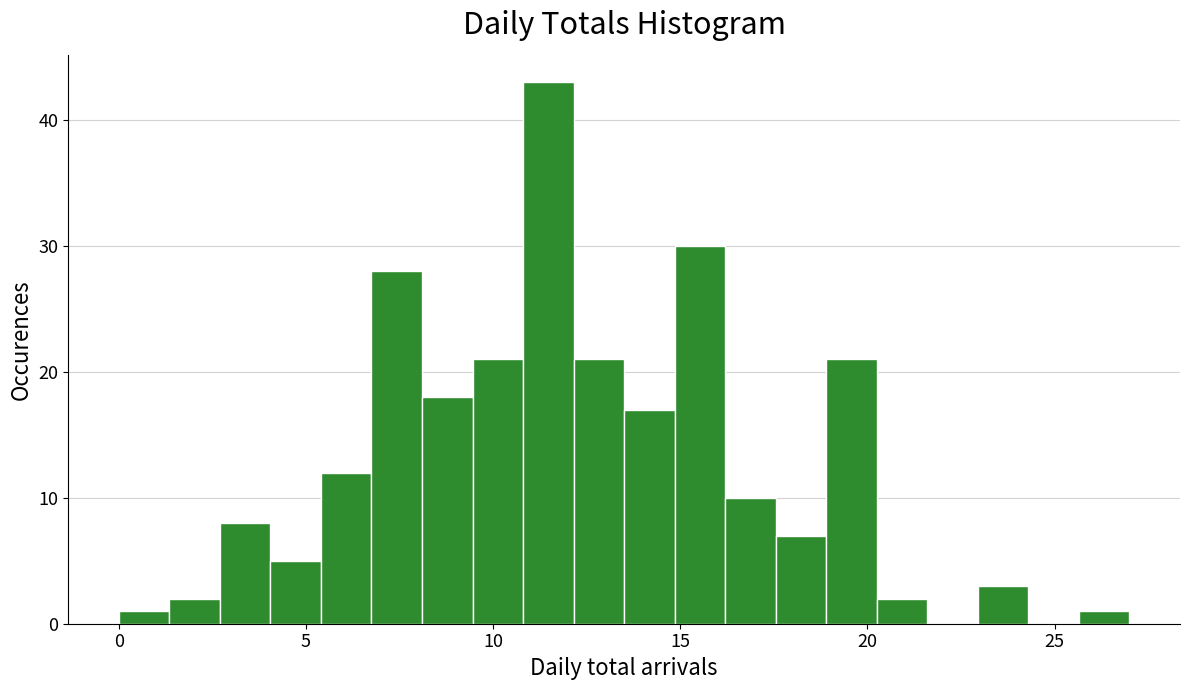

Read against the x-axis, roughly where is the centre of the tallest bar?

11.5